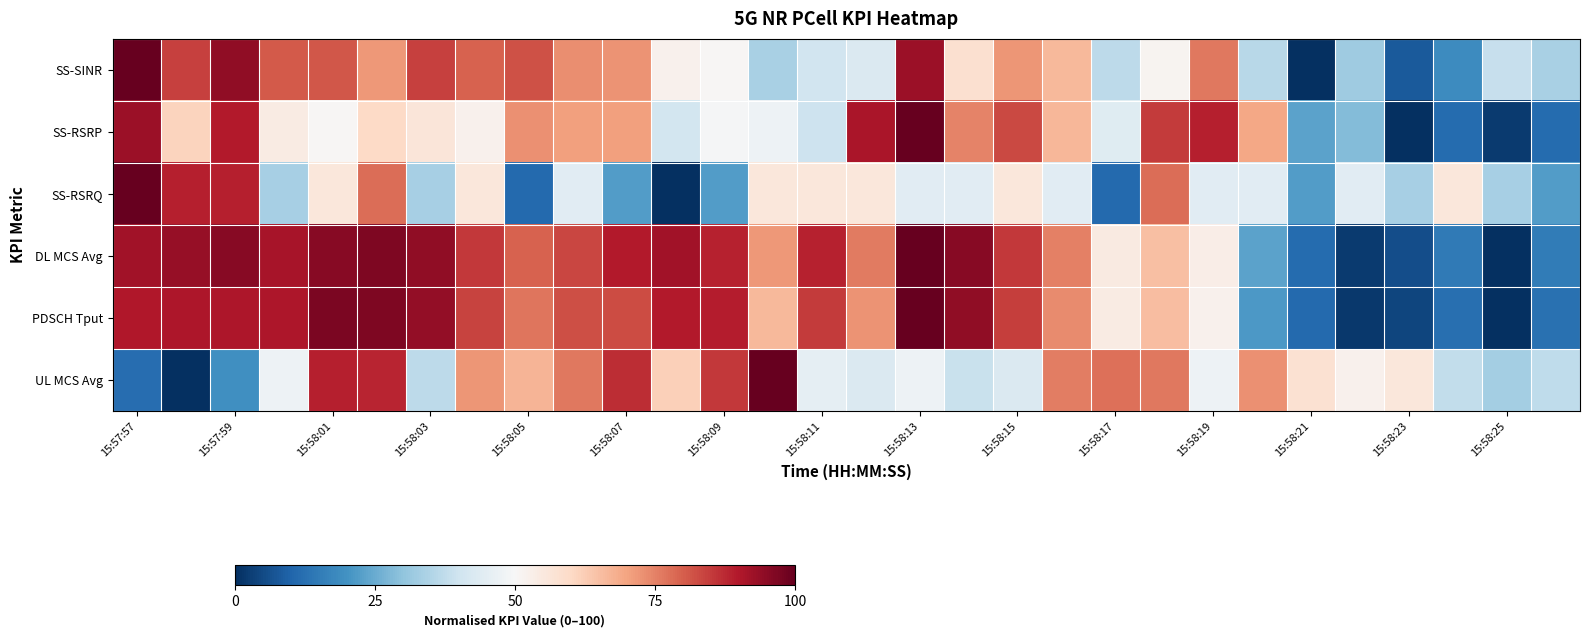

Which series has the widest spread of values?

SS-SINR